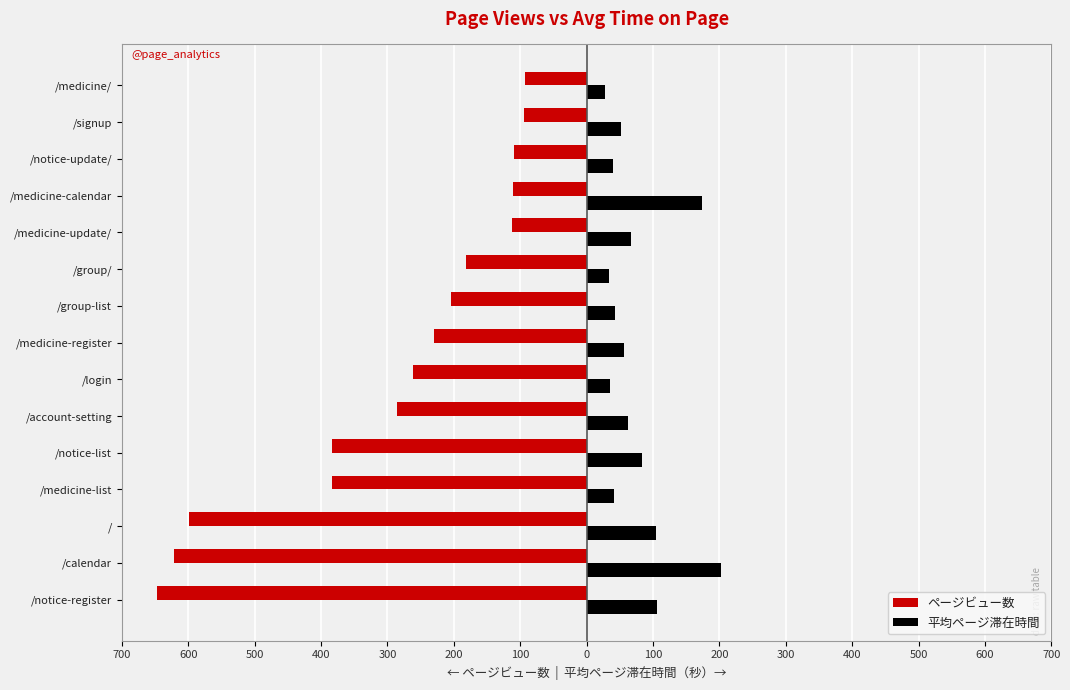

What are all the series names shown in the legend?

ページビュー数, 平均ページ滞在時間